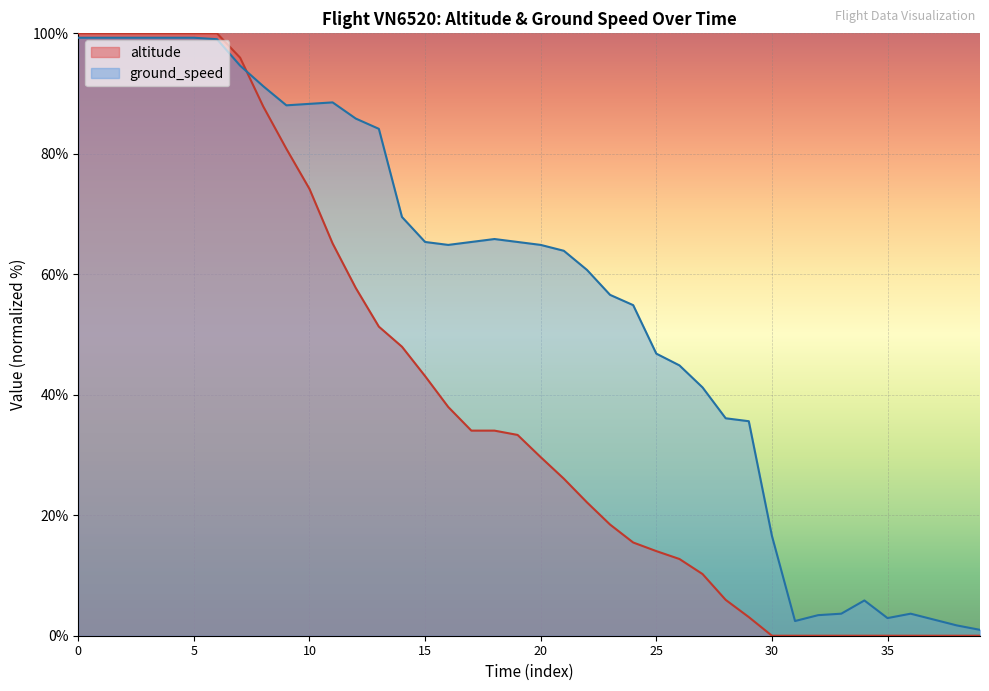

The value of ground_speed at 28 is 6.0. True or false?

True